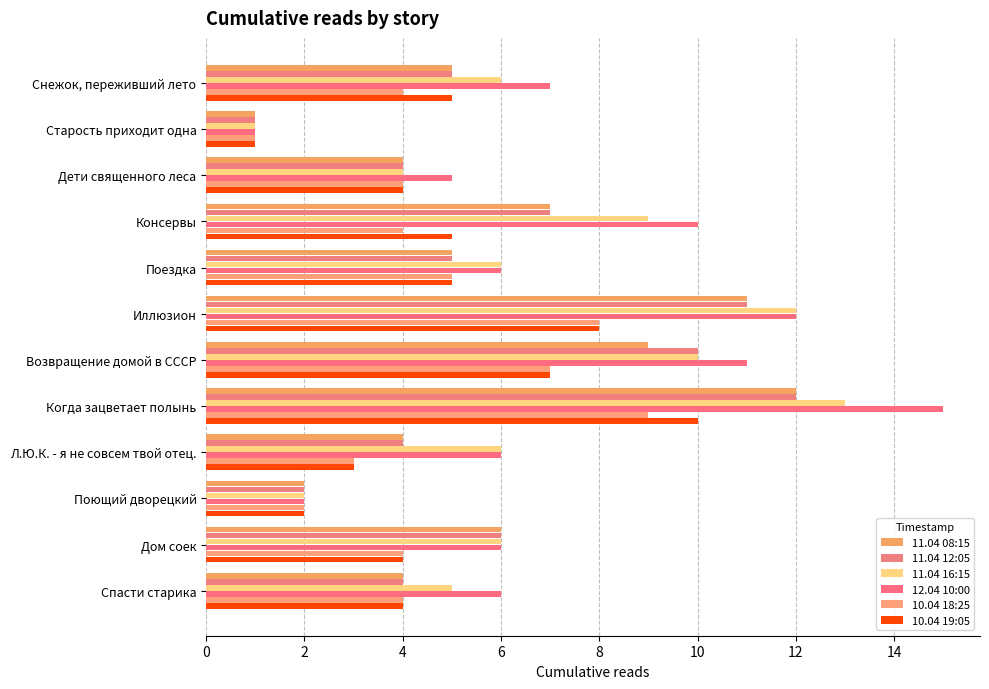

How many groups of bars are there?

12